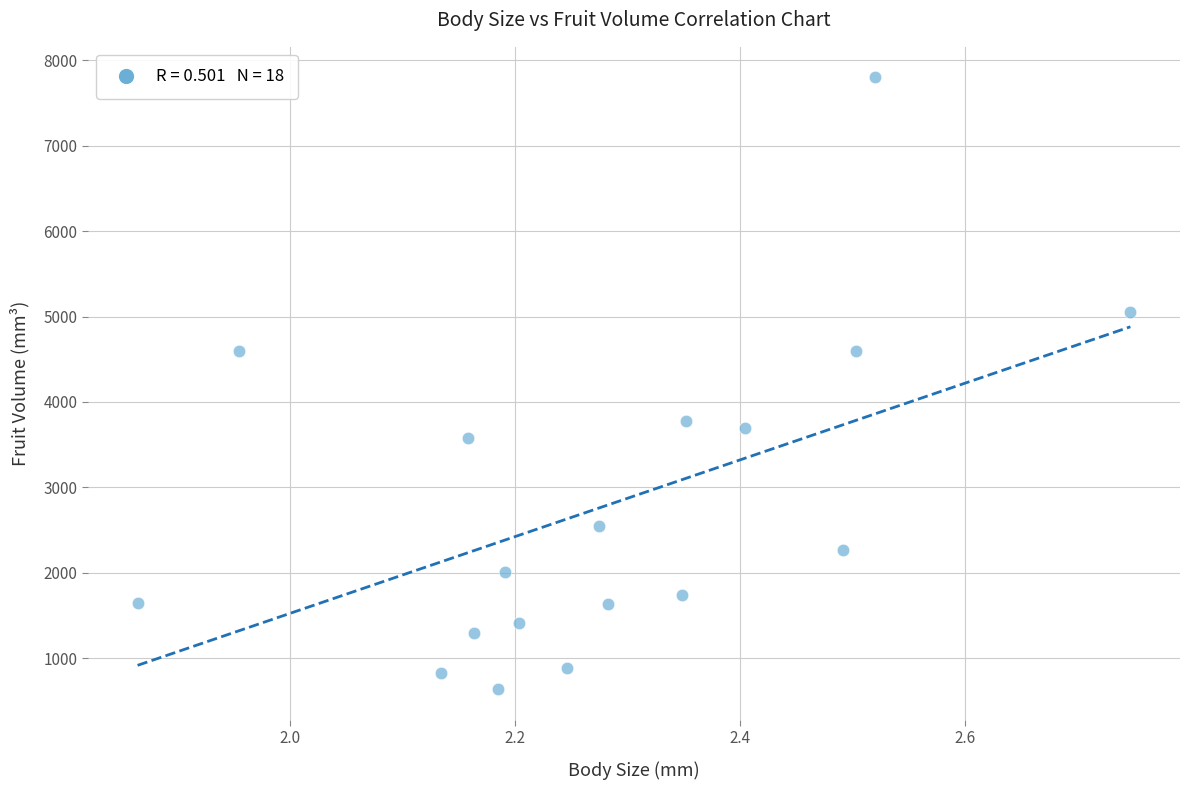

What is the range of Y values (max minus min)?

7166.5